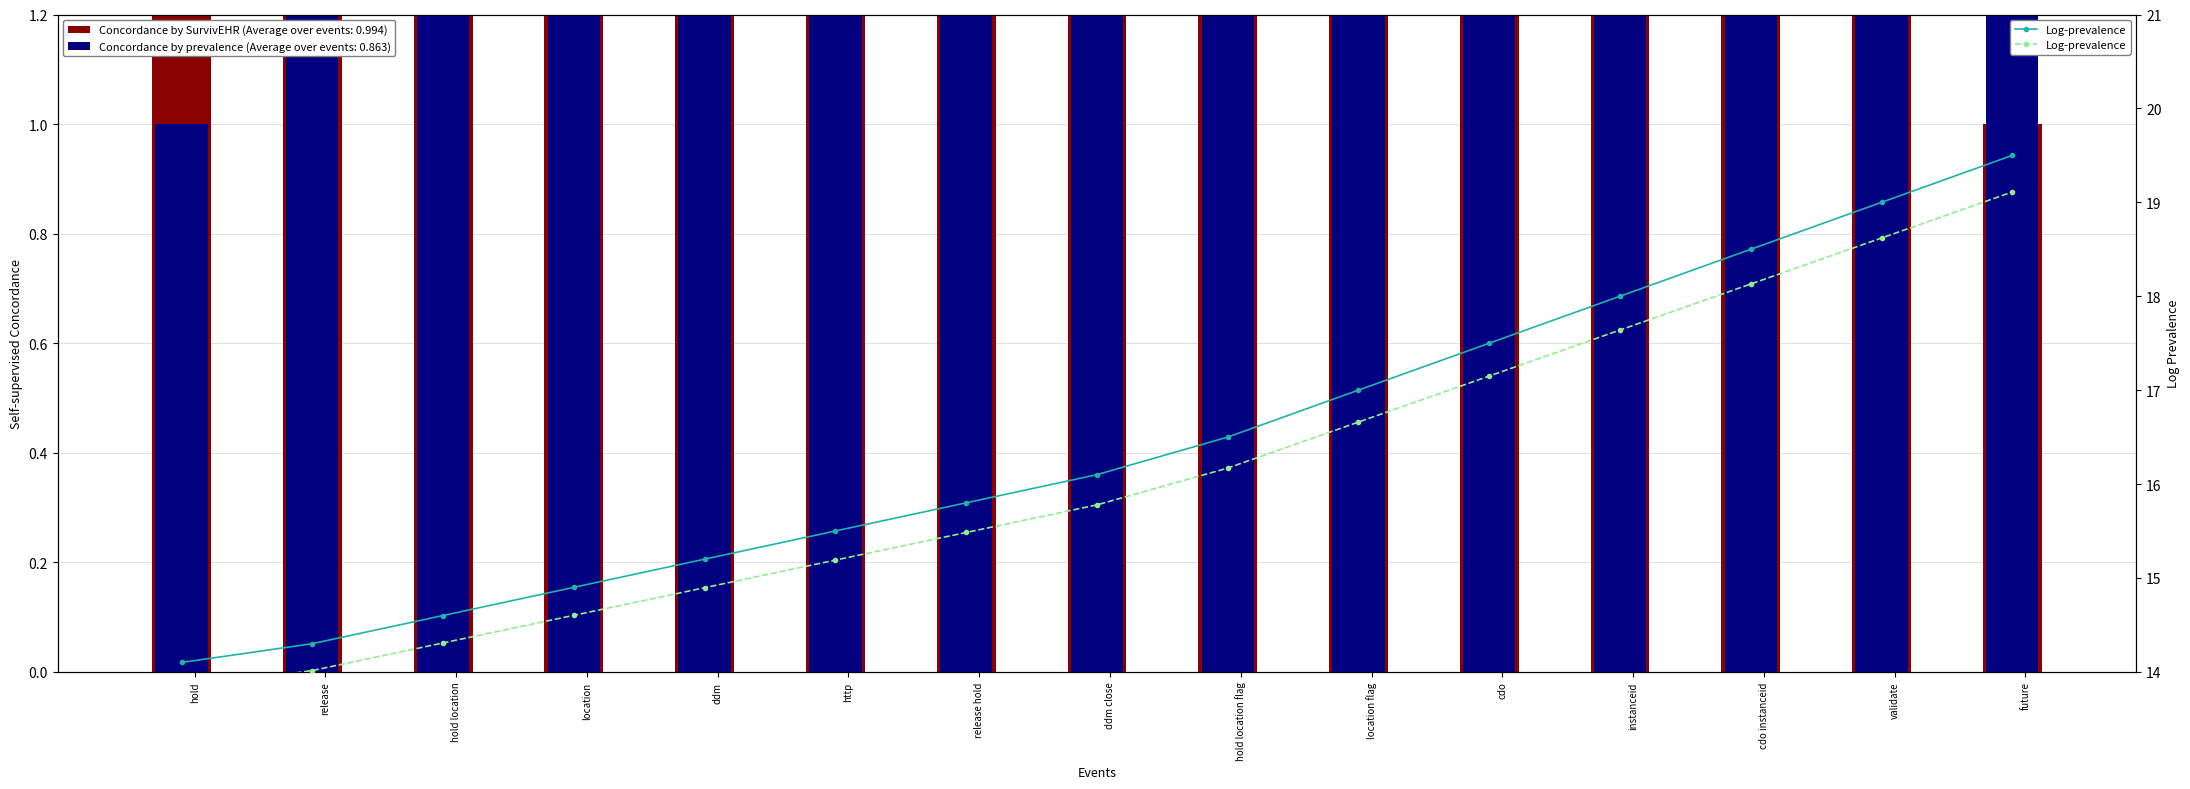

Is it true that the value at http is 15.2?

True